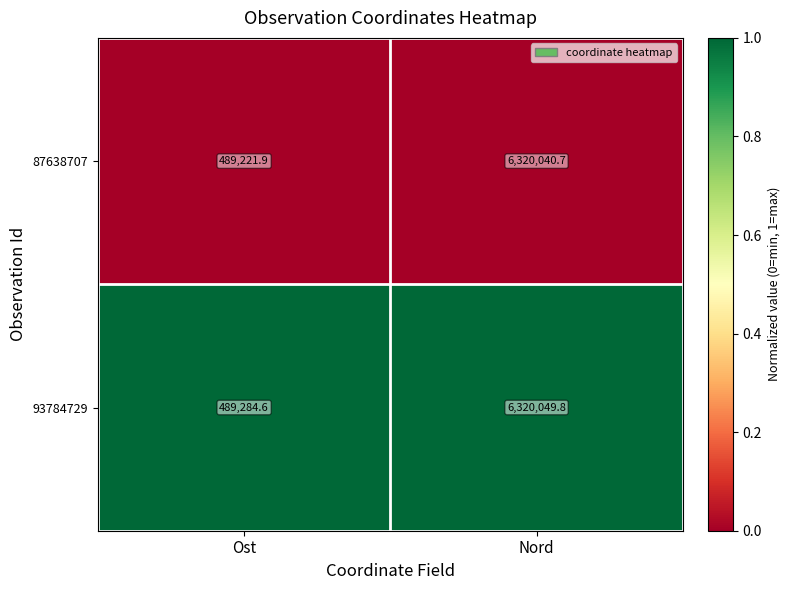

Reading left to right, what are all the values shown in this chart?

87638707: 489221.9	6320040.7
93784729: 489284.6	6320049.8